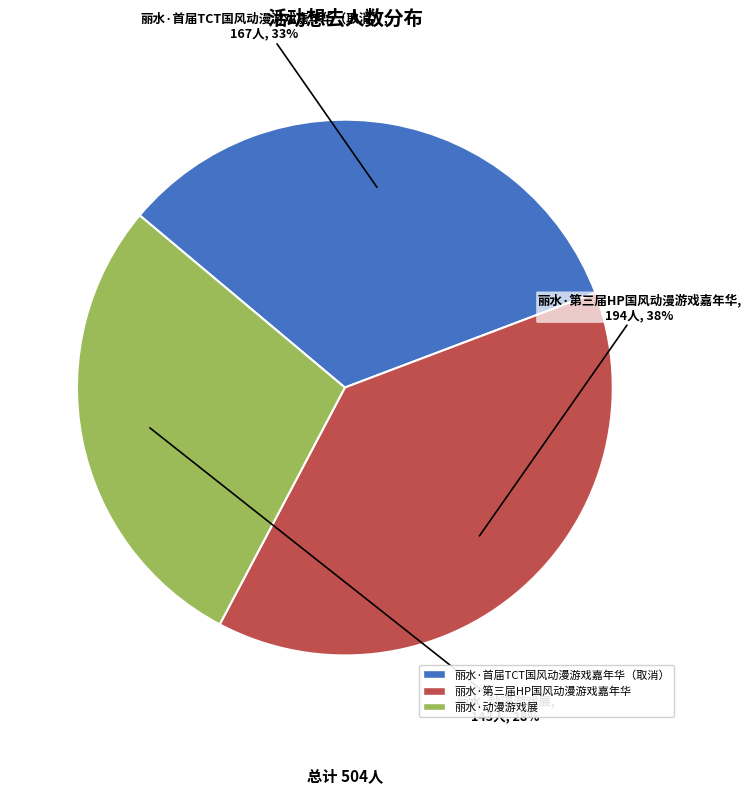

To the nearest percent, what percentage of the pie is 丽水·首届TCT国风动漫游戏嘉年华（取消）?

33%